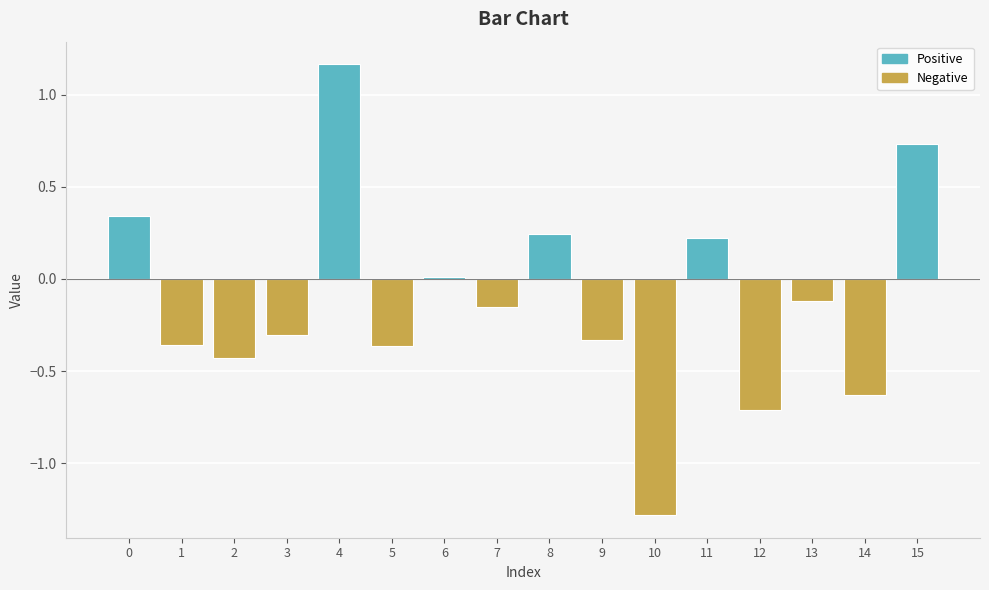

What is the sum of all values?

-2.0